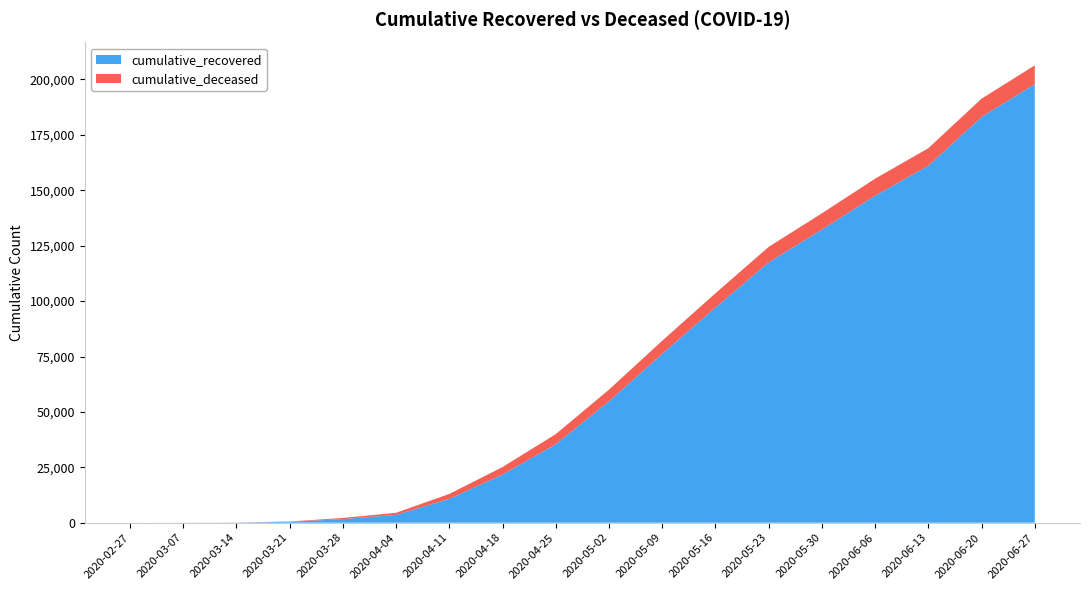

Reading left to right, transcribe all the data shown in this chart.

cumulative_recovered: 2020-02-27=3	2020-03-07=10	2020-03-14=63	2020-03-21=424	2020-03-28=1636	2020-04-04=3542	2020-04-11=10781	2020-04-18=21717	2020-04-25=35435	2020-05-02=54783	2020-05-09=76220	2020-05-16=97085	2020-05-23=117483	2020-05-30=132282	2020-06-06=147577	2020-06-13=161078	2020-06-20=183081	2020-06-27=197897
cumulative_deceased: 2020-02-27=0	2020-03-07=1	2020-03-14=20	2020-03-21=140	2020-03-28=517	2020-04-04=950	2020-04-11=2210	2020-04-18=3405	2020-04-25=4543	2020-05-02=5268	2020-05-09=5895	2020-05-16=6438	2020-05-23=6977	2020-05-30=7310	2020-06-06=7655	2020-06-13=7894	2020-06-20=8243	2020-06-27=8464